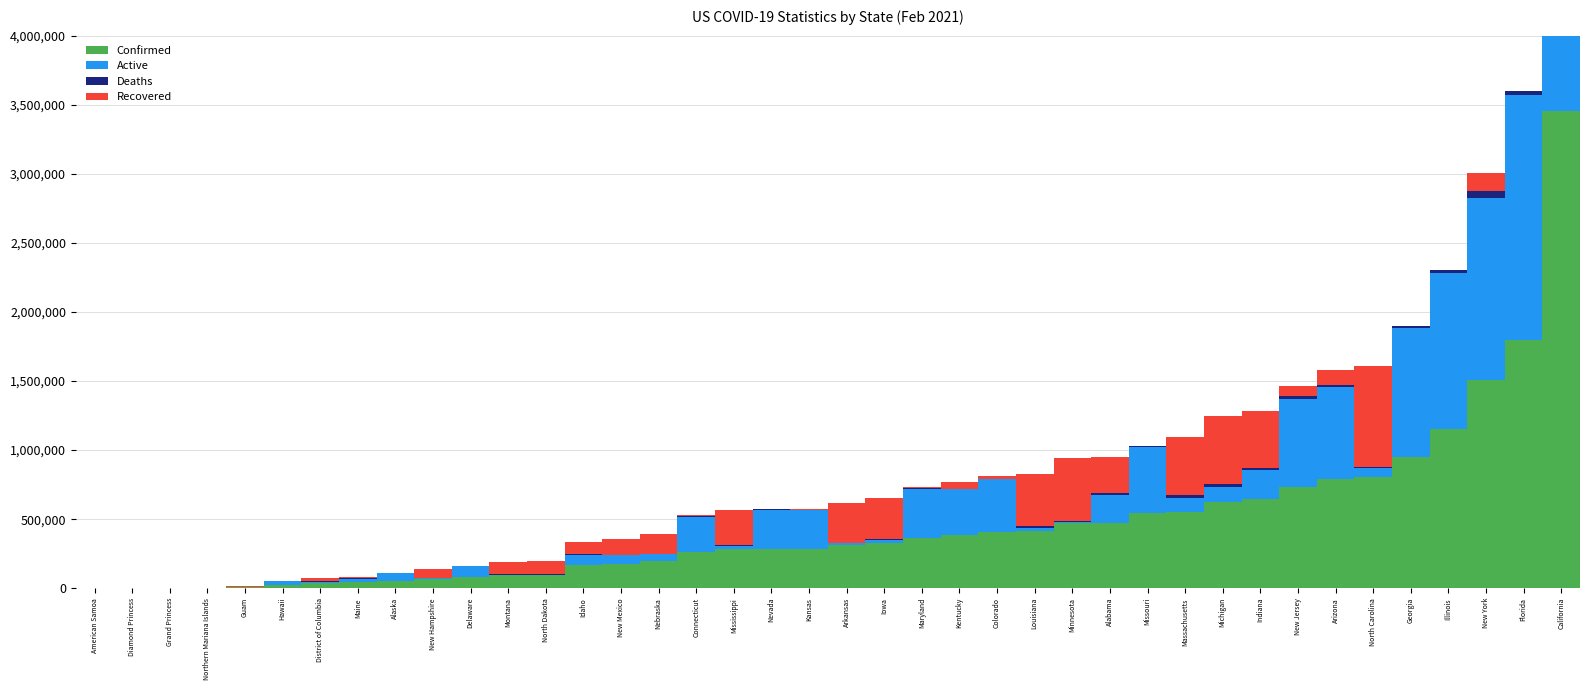

Rank the series at Mississippi from highest to lowest value.

Confirmed, Recovered, Active, Deaths